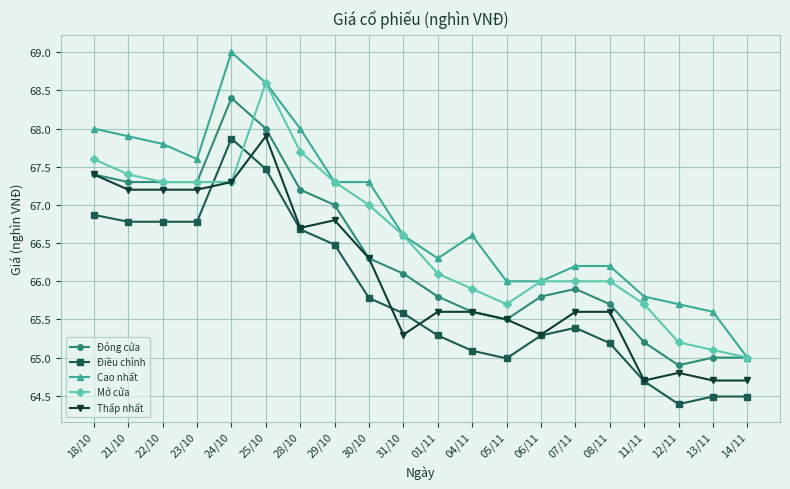

Which series has the largest total across all categories?

Cao nhất